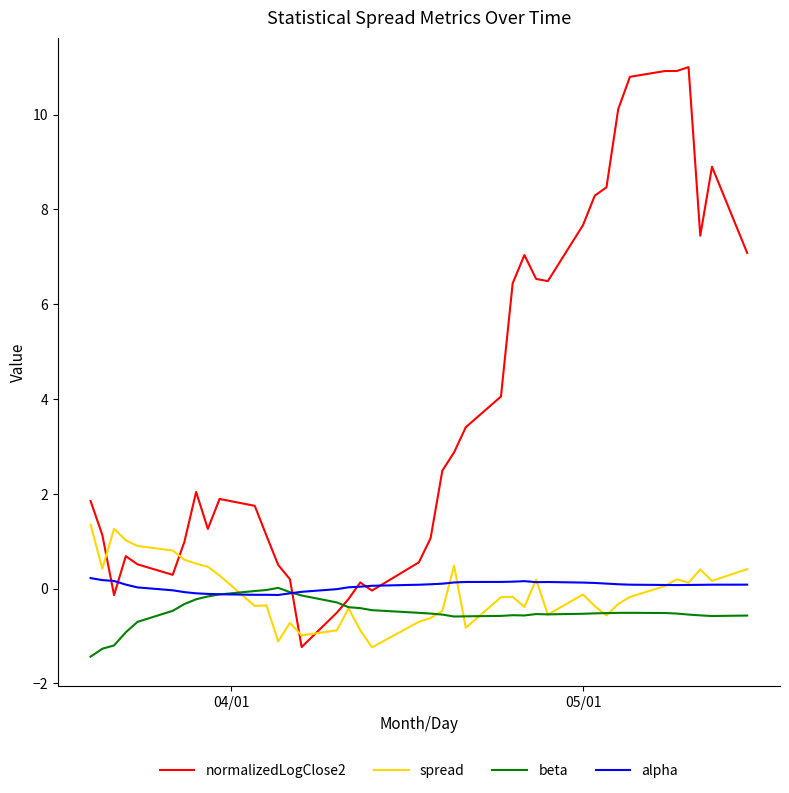

After their last crossing, which series has the higher values: spread or normalizedLogClose2?

normalizedLogClose2